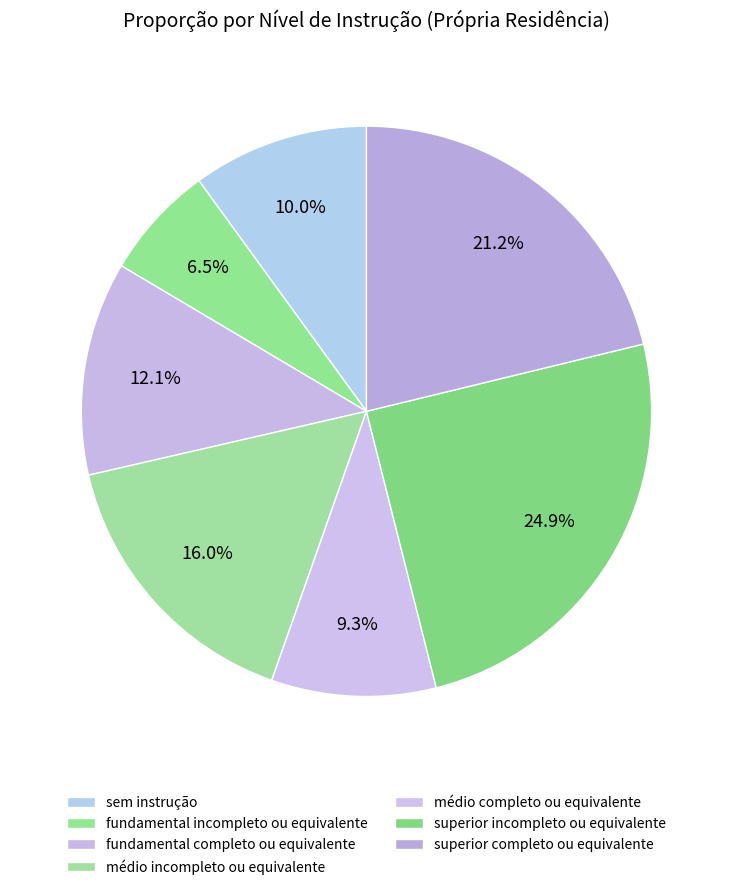

How many slices are in this pie chart?

7